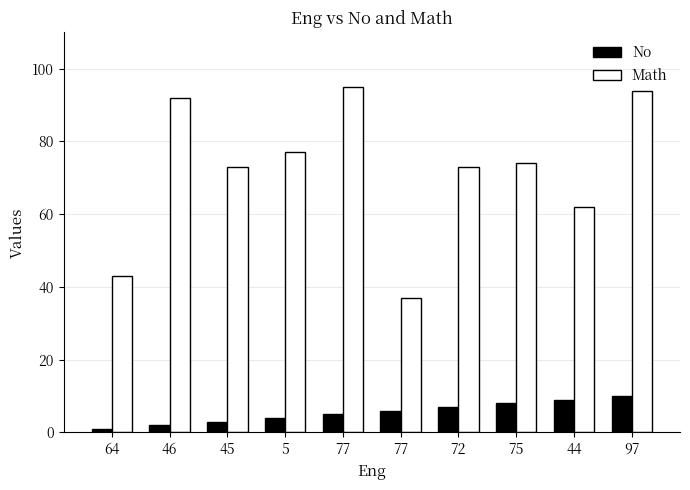

What is the label of the 3rd bar from the left?

45